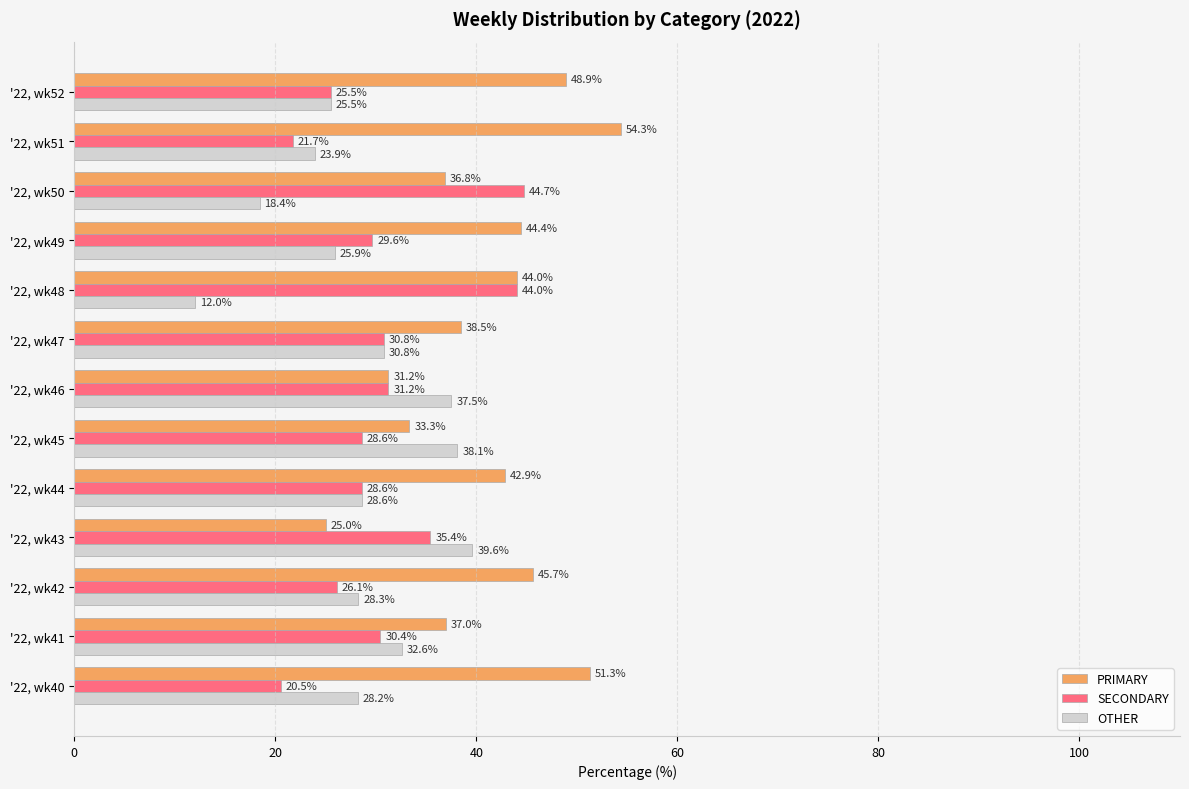

The SECONDARY series shows 44.0 at '22, wk48. True or false?

True